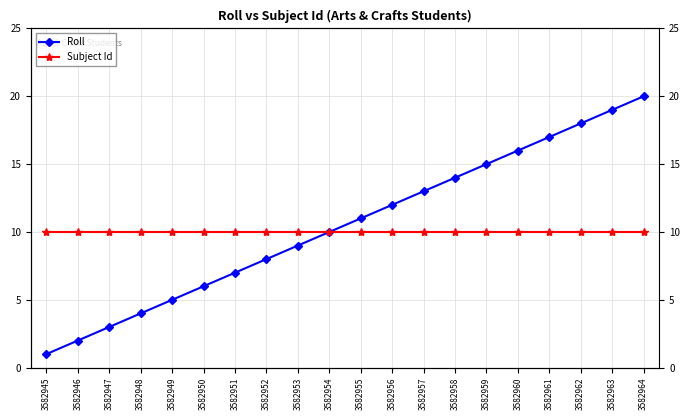

What are all the series names shown in the legend?

Roll, Subject Id